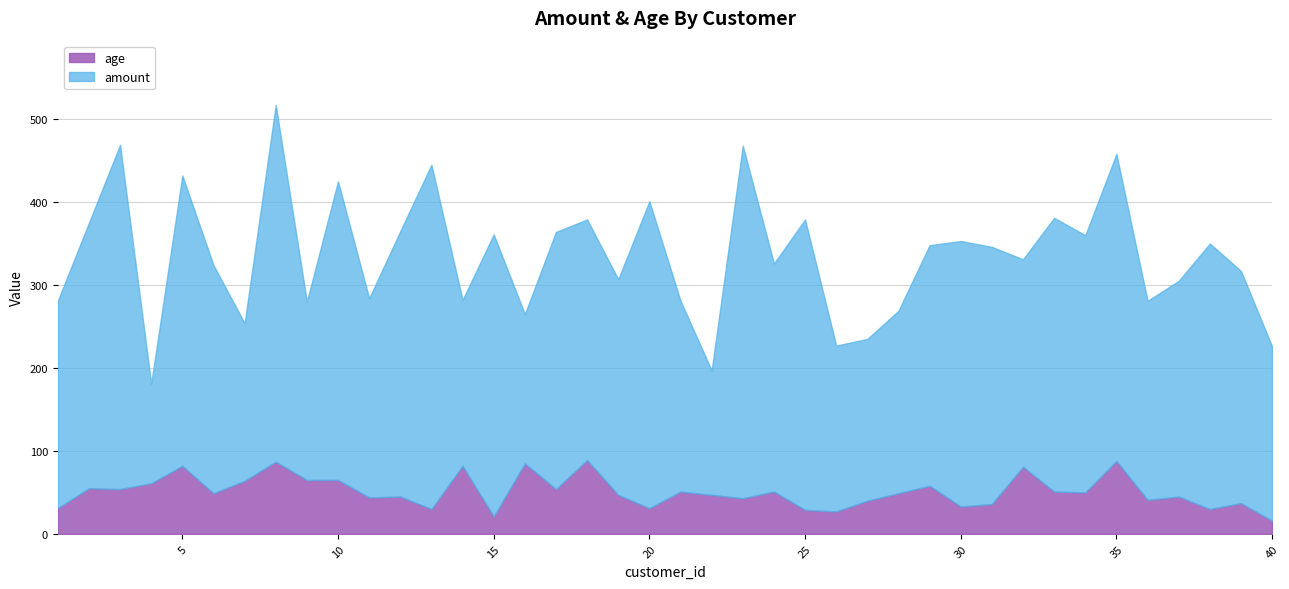

What is the difference between the amount values at 6 and 2?

45